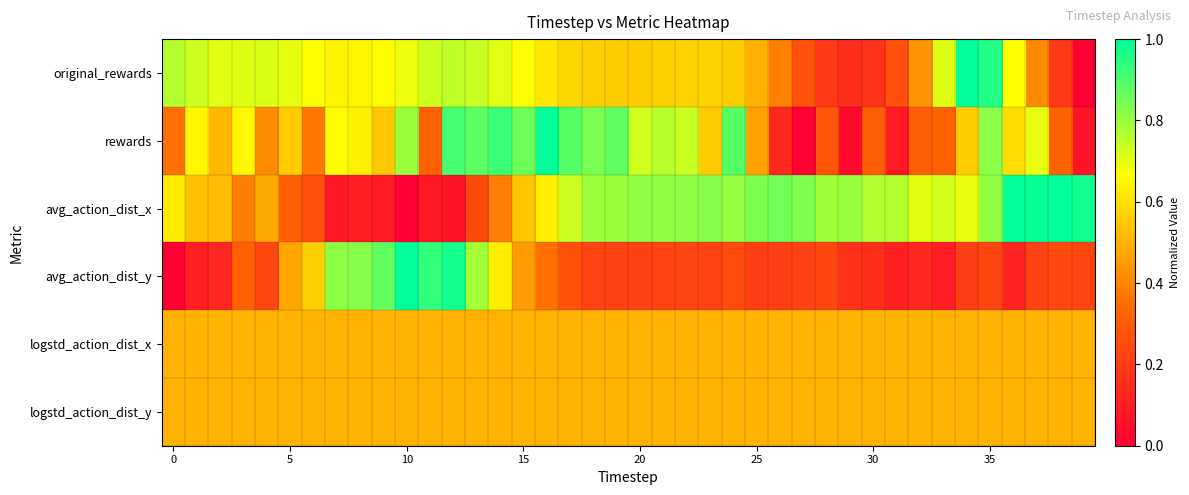

At how many categories does at least one series exceed 0?

40